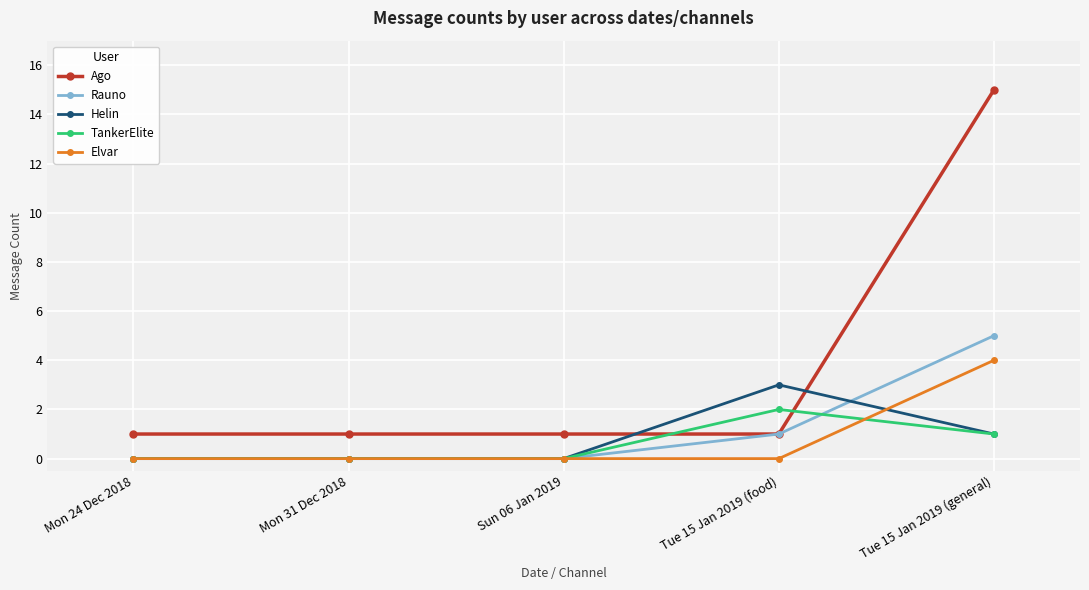

Reading left to right, extract all data points from this chart.

Ago: Mon 24 Dec 2018=1	Mon 31 Dec 2018=1	Sun 06 Jan 2019=1	Tue 15 Jan 2019 (food)=1	Tue 15 Jan 2019 (general)=15
Rauno: Mon 24 Dec 2018=0	Mon 31 Dec 2018=0	Sun 06 Jan 2019=0	Tue 15 Jan 2019 (food)=1	Tue 15 Jan 2019 (general)=5
Helin: Mon 24 Dec 2018=0	Mon 31 Dec 2018=0	Sun 06 Jan 2019=0	Tue 15 Jan 2019 (food)=3	Tue 15 Jan 2019 (general)=1
TankerElite: Mon 24 Dec 2018=0	Mon 31 Dec 2018=0	Sun 06 Jan 2019=0	Tue 15 Jan 2019 (food)=2	Tue 15 Jan 2019 (general)=1
Elvar: Mon 24 Dec 2018=0	Mon 31 Dec 2018=0	Sun 06 Jan 2019=0	Tue 15 Jan 2019 (food)=0	Tue 15 Jan 2019 (general)=4